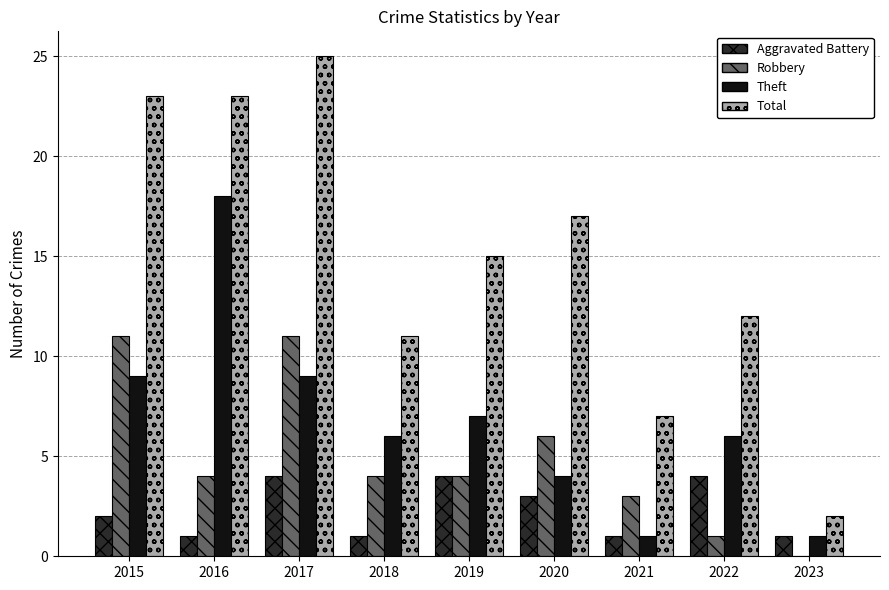

Which series has the largest range (max minus min)?

Total